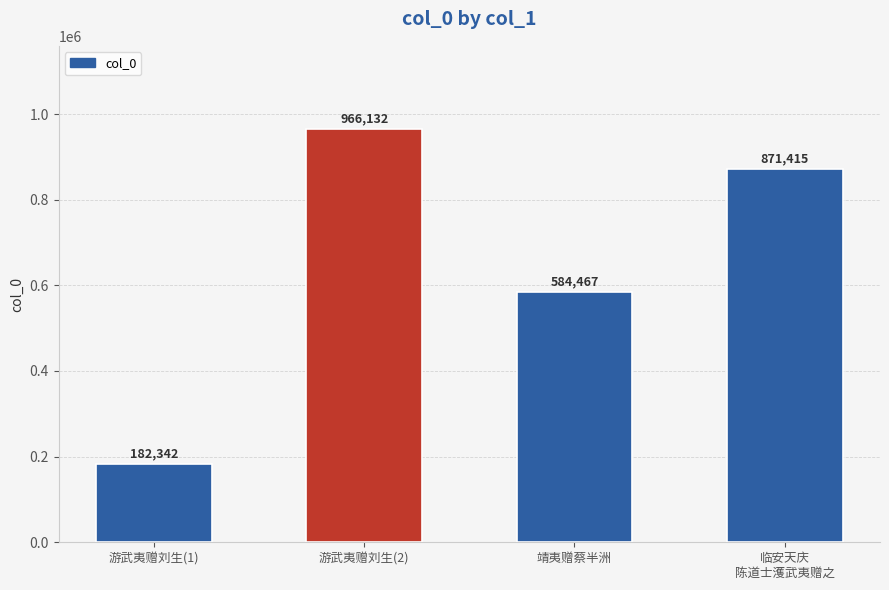

At which label is the value closest to 574237?

靖夷赠蔡半洲